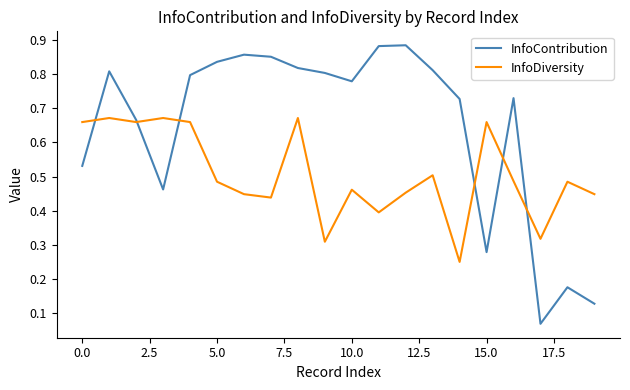

Which series has the largest total across all categories?

InfoContribution